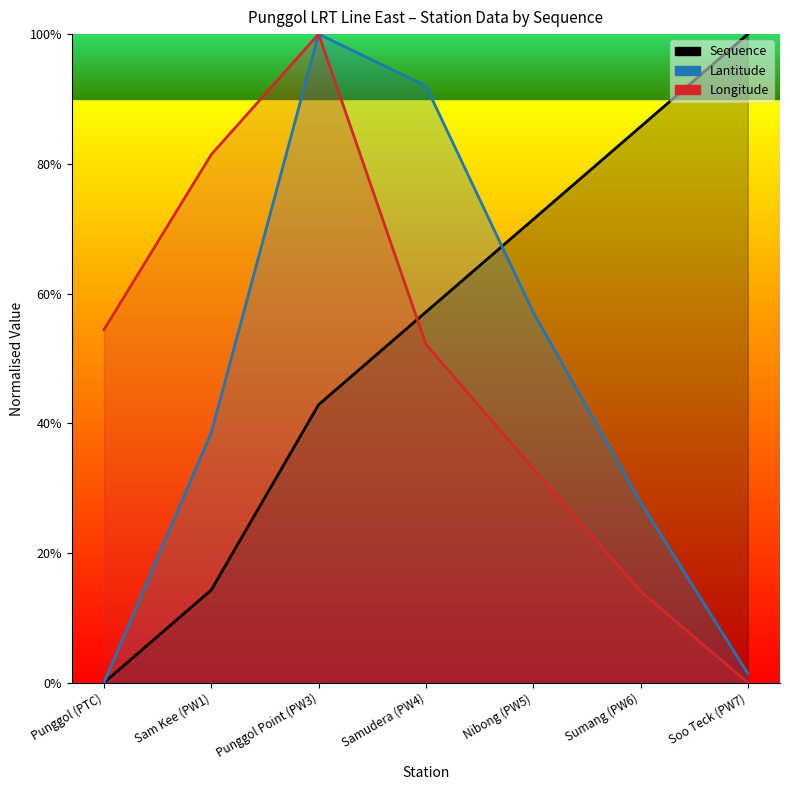

Is it true that Sequence equals 0.2 at Sam Kee (PW1)?

False